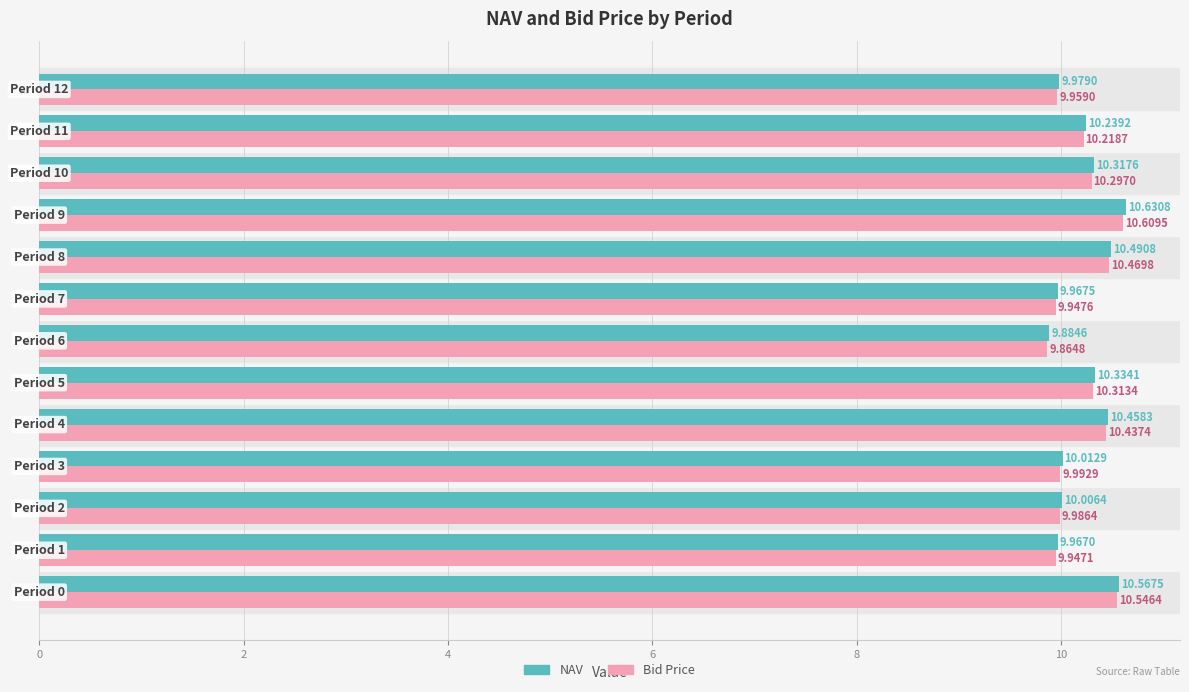

At 9, list the series in order from largest to smallest.

NAV, Bid Price